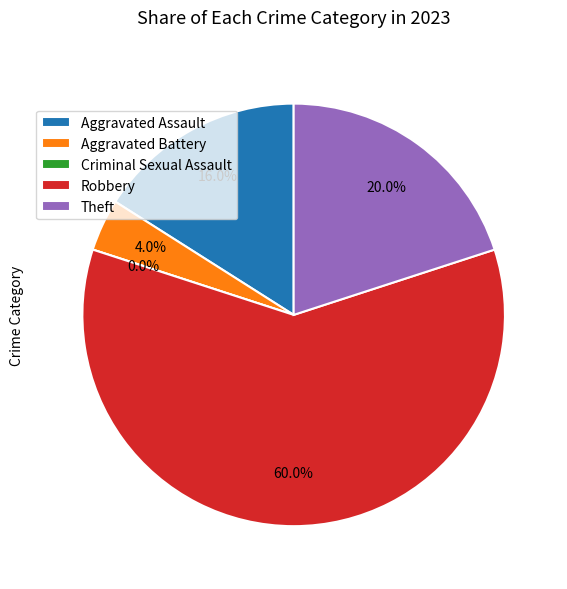

How many slices are in this pie chart?

5